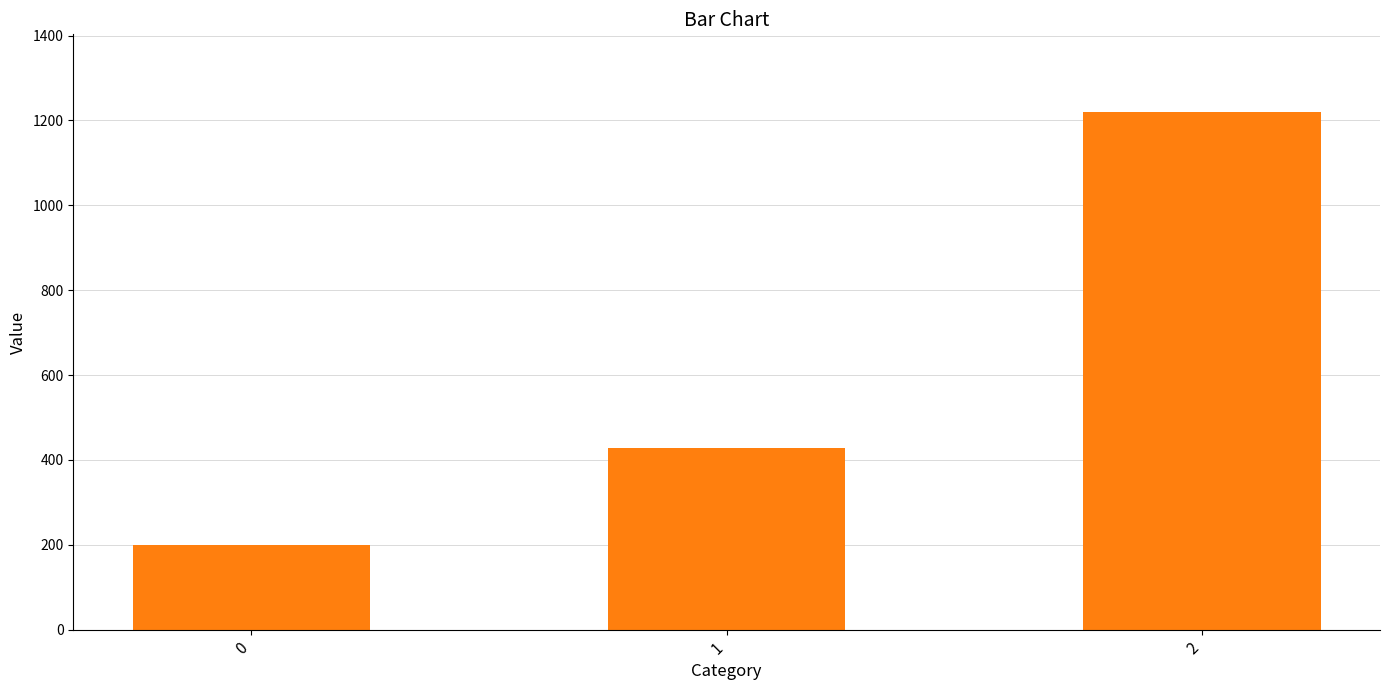

How many data points are above 428?

2